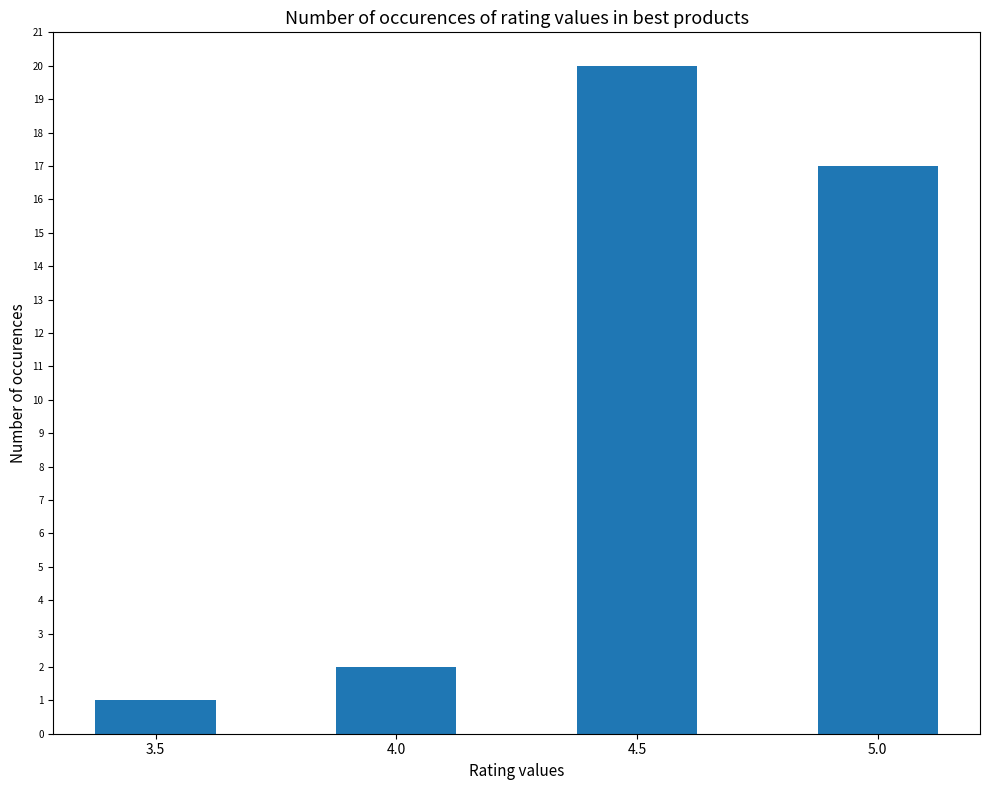

Reading right to left, extract all data points from this chart.

17	20	2	1